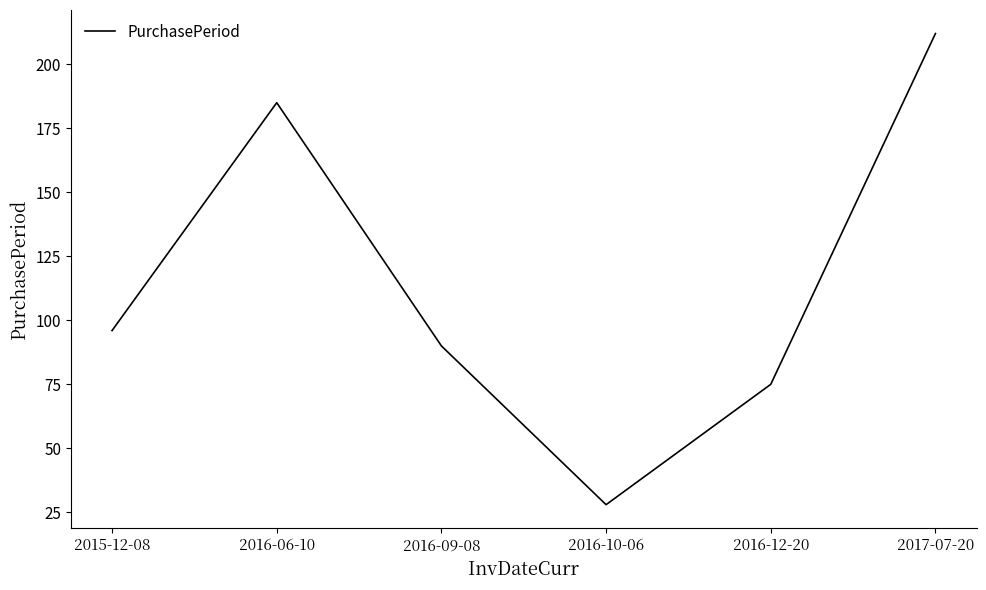

What is the minimum value shown in the chart?

28